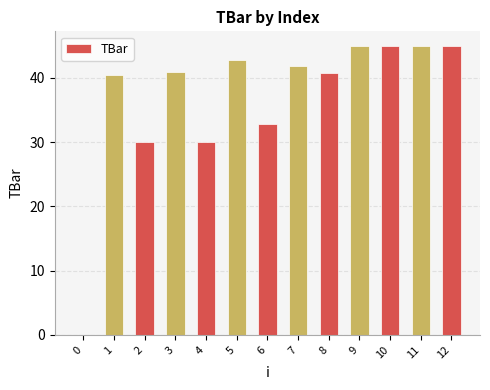

True or false: the data shows 40.8 at 3.

True